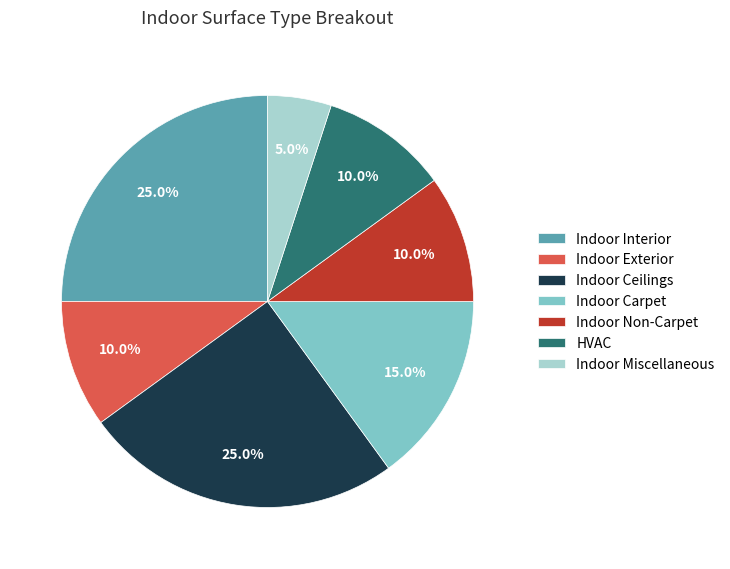

To the nearest percent, what is the difference between the largest and smallest slice percentages?

20%